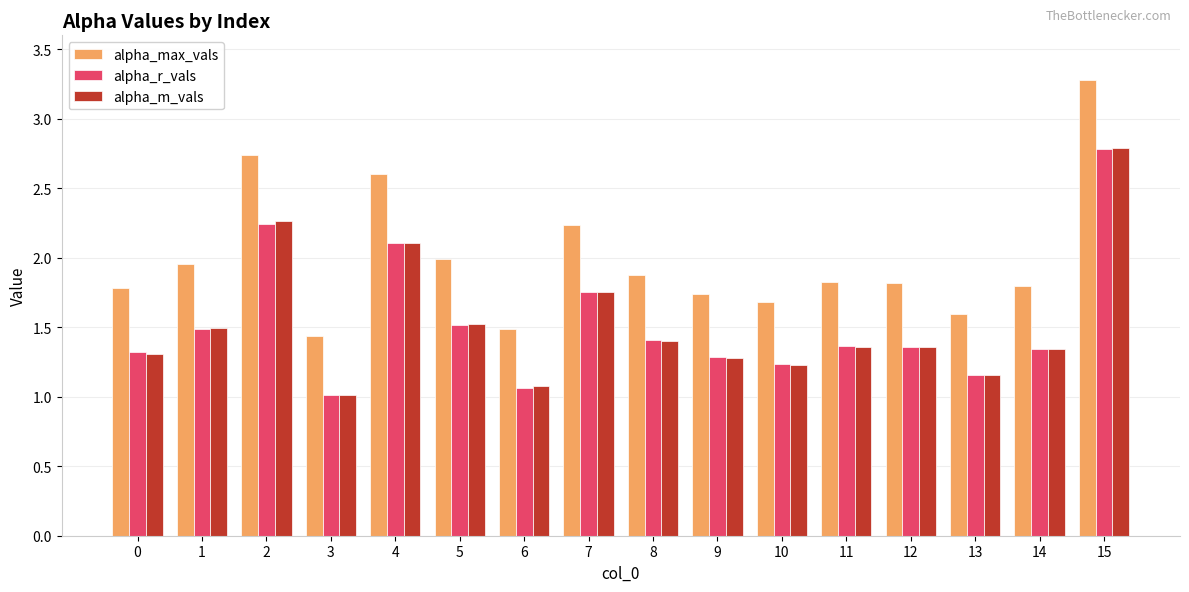

What is the sum of the alpha_max_vals values at 12 and 1?

3.8